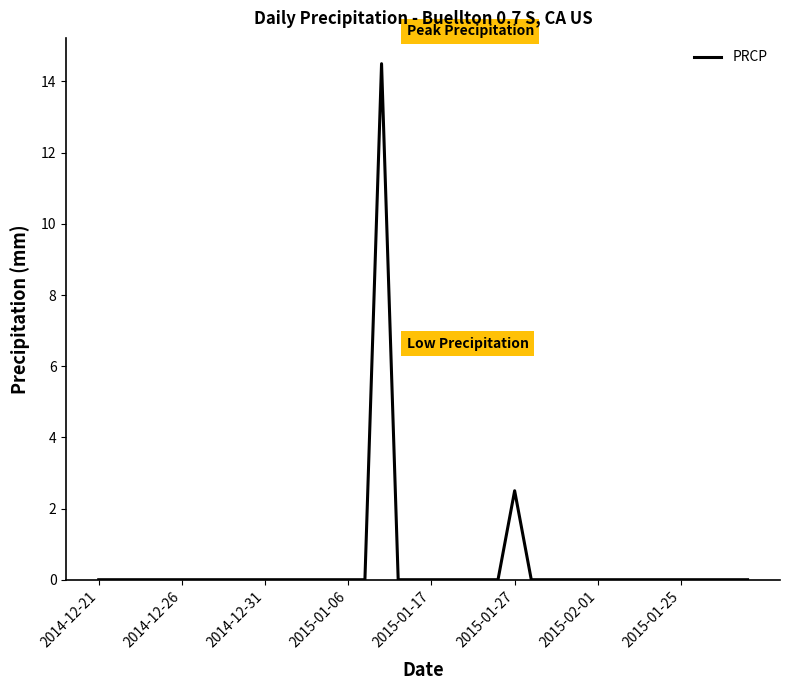

Reading left to right, what are all the values shown in this chart?

0.0	0.0	0.0	0.0	0.0	0.0	0.0	0.0	0.0	0.0	0.0	0.0	0.0	0.0	0.0	0.0	0.0	14.5	0.0	0.0	0.0	0.0	0.0	0.0	0.0	2.5	0.0	0.0	0.0	0.0	0.0	0.0	0.0	0.0	0.0	0.0	0.0	0.0	0.0	0.0